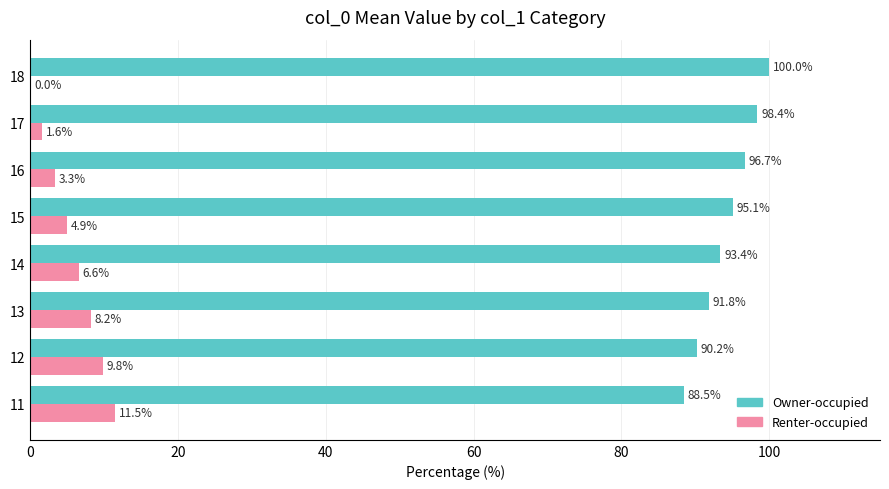

At which label is Owner-occupied closest to 94?

14